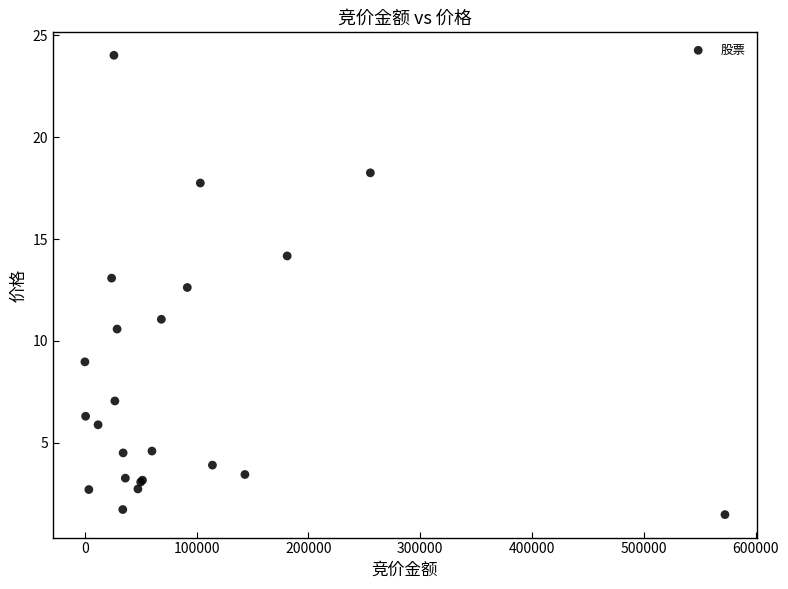

What Y value in the scatter plot is closest to 12?

12.6